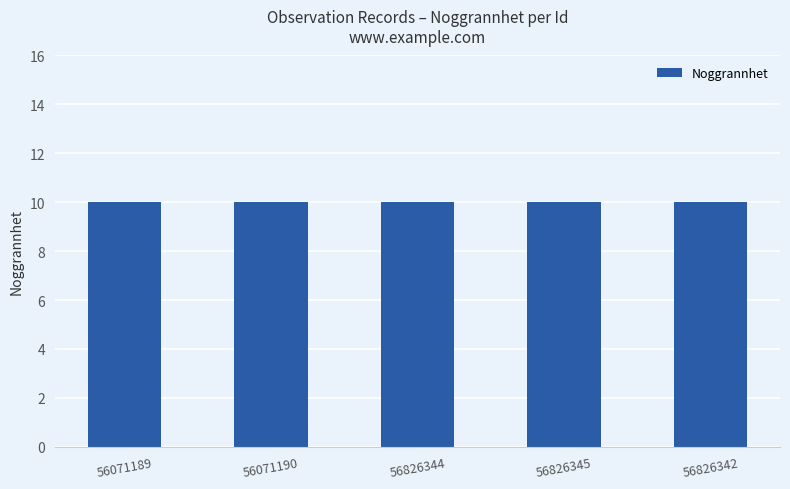

What is the value of the Noggrannhet bar at the 3rd from the left?

10